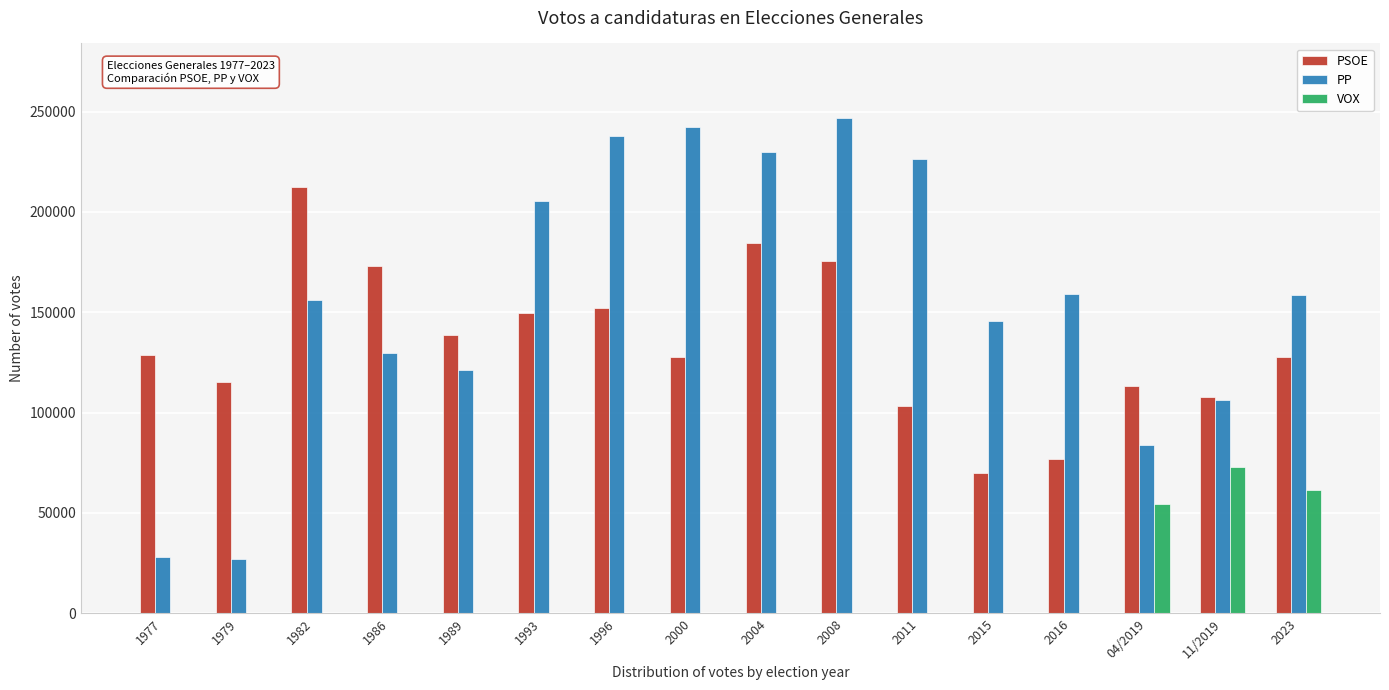

Between 1996 and 2015, which series saw the biggest shift?

PP